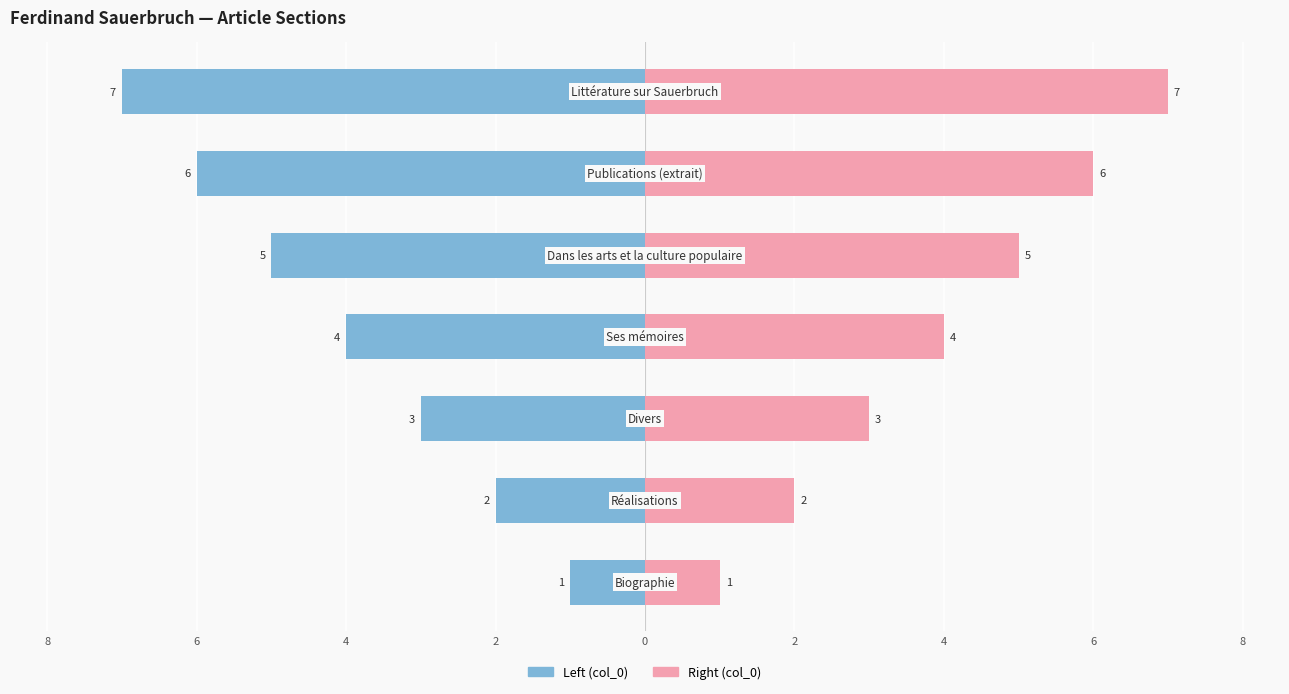

List the series in order of their peak value, lowest first.

Left (col_0), Right (col_0)